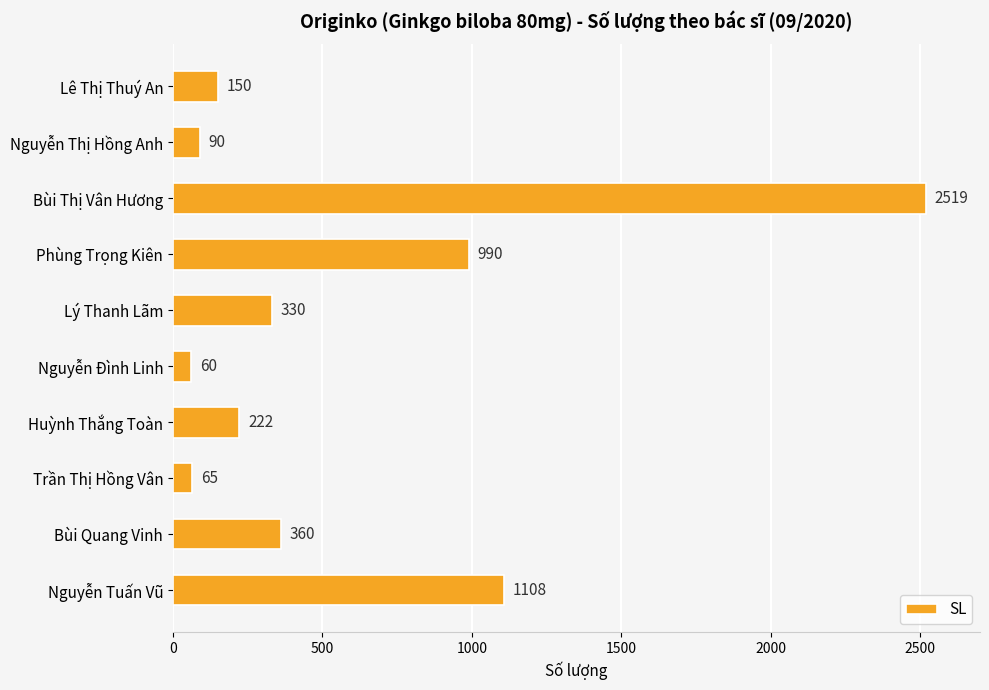

What is the value of the 10th bar from the top?

1108